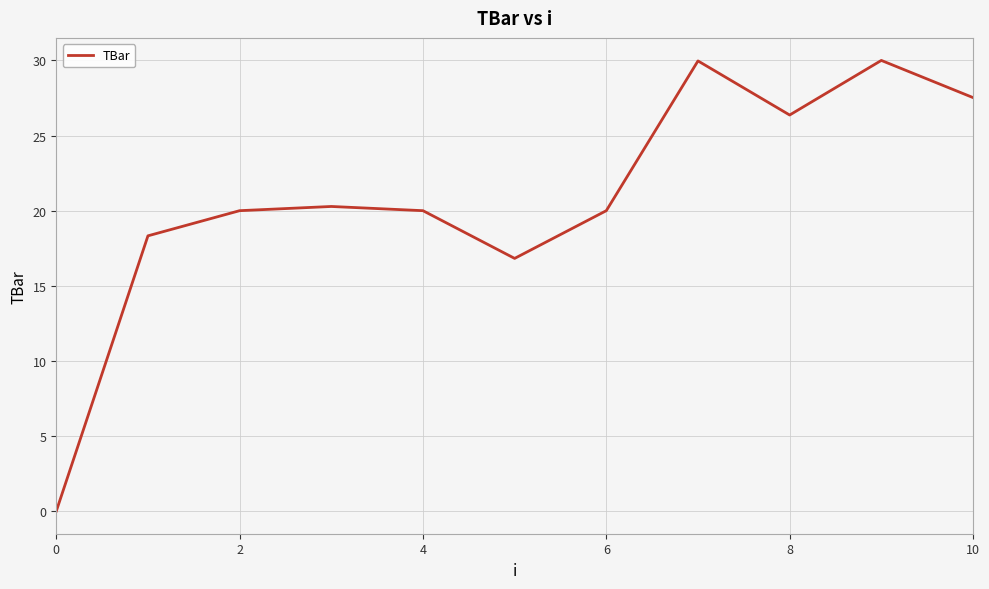

What is the maximum value shown in the chart?

30.0